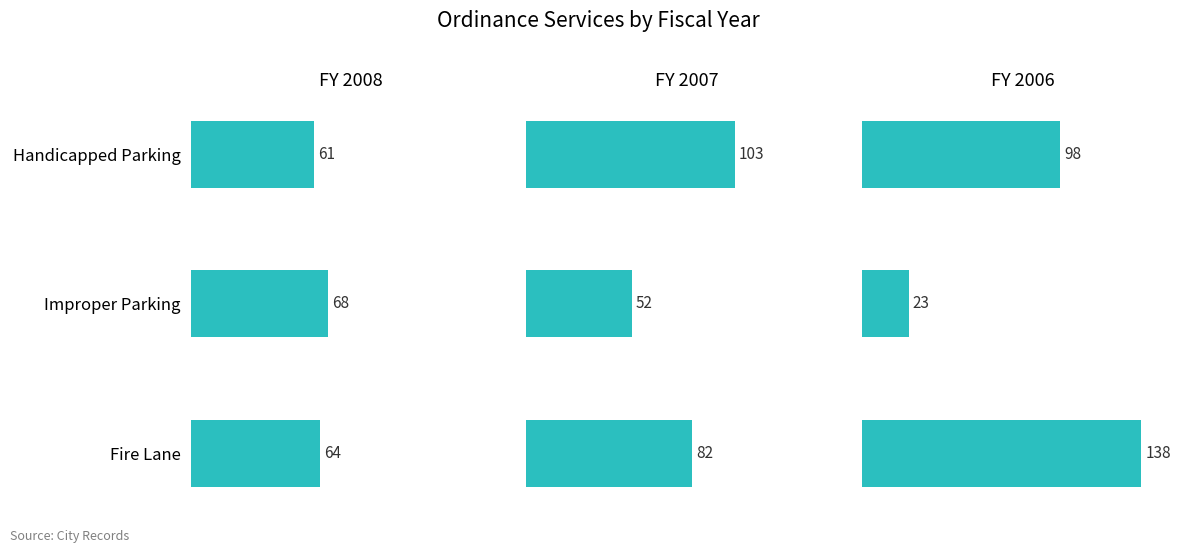

What is the lowest value of the FY 2006 series?

23